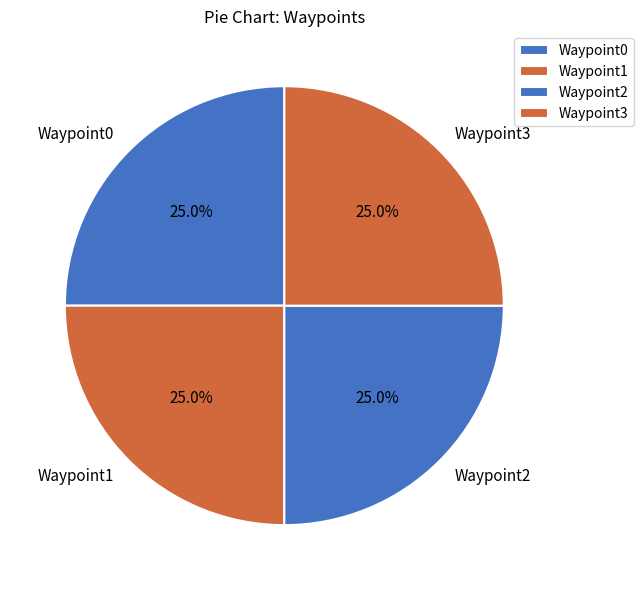

What percentage do Waypoint1 and Waypoint0 together represent?

50.0%